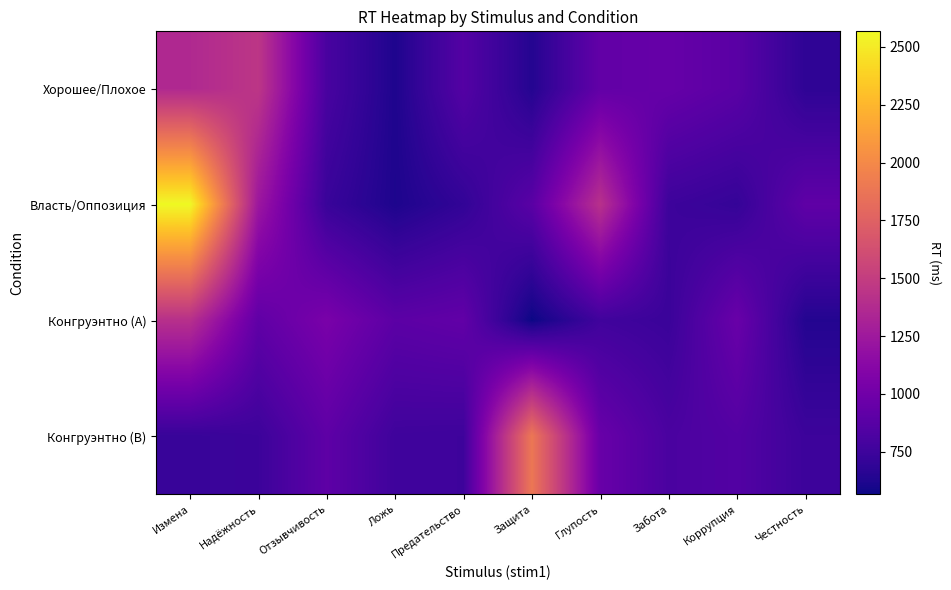

Reading left to right, list all the values displayed in this chart.

Хорошее/Плохое: Измена=1362.0	Надёжность=1451.0	Отзывчивость=804.0	Ложь=622.0	Предательство=858.0	Защита=644.0	Глупость=927.0	Забота=947.0	Коррупция=887.0	Честность=684.0
Власть/Оппозиция: Измена=2567.0	Надёжность=1234.0	Отзывчивость=730.0	Ложь=619.0	Предательство=699.0	Защита=884.0	Глупость=1417.0	Забота=749.0	Коррупция=712.0	Честность=913.0
Конгруэнтно (A): Измена=1411.0	Надёжность=917.0	Отзывчивость=1046.0	Ложь=896.0	Предательство=923.0	Защита=566.0	Глупость=766.0	Забота=737.0	Коррупция=961.0	Честность=642.0
Конгруэнтно (B): Измена=724.0	Надёжность=745.0	Отзывчивость=907.0	Ложь=759.0	Предательство=753.0	Защита=1891.0	Глупость=958.0	Забота=811.0	Коррупция=853.3	Честность=746.3